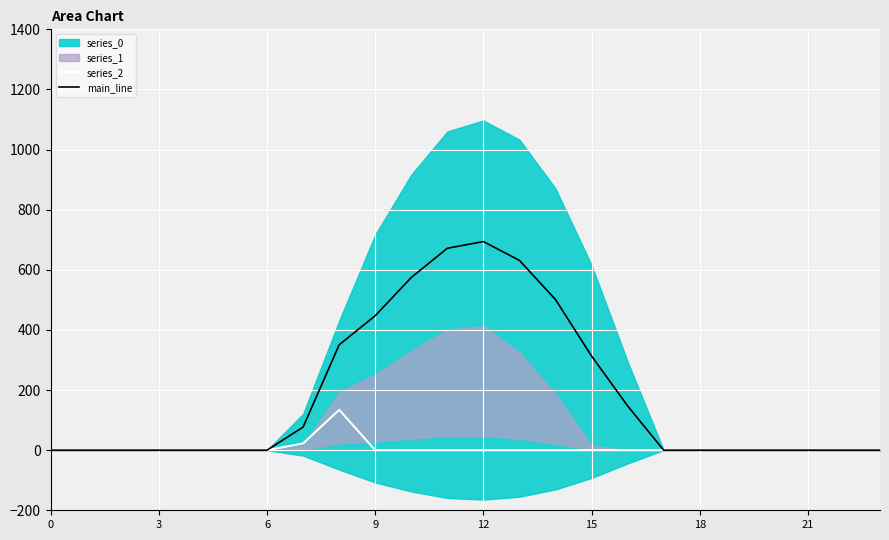

How many values in main_line are above zero?

10